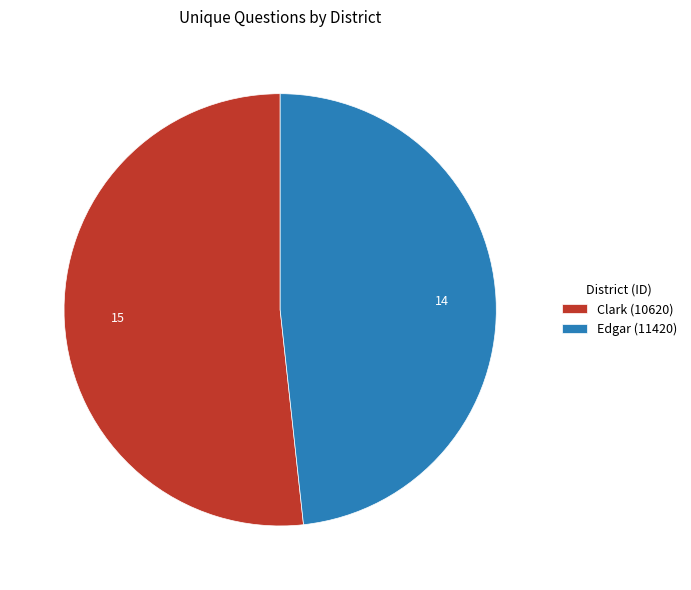

Is it true that Clark (10620) is 46% of the pie?

False